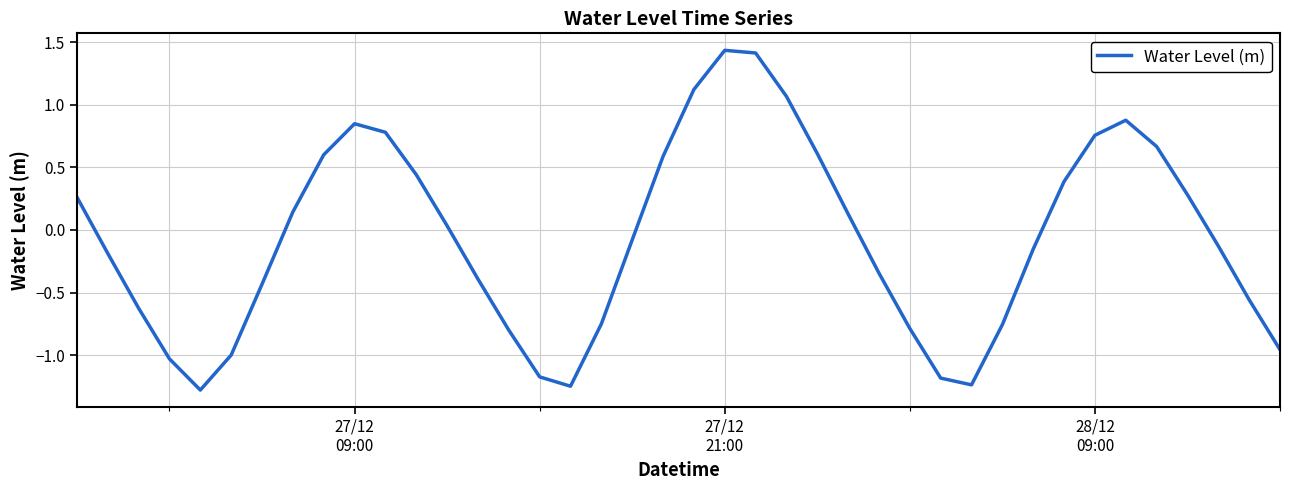

How many values are above zero?

19